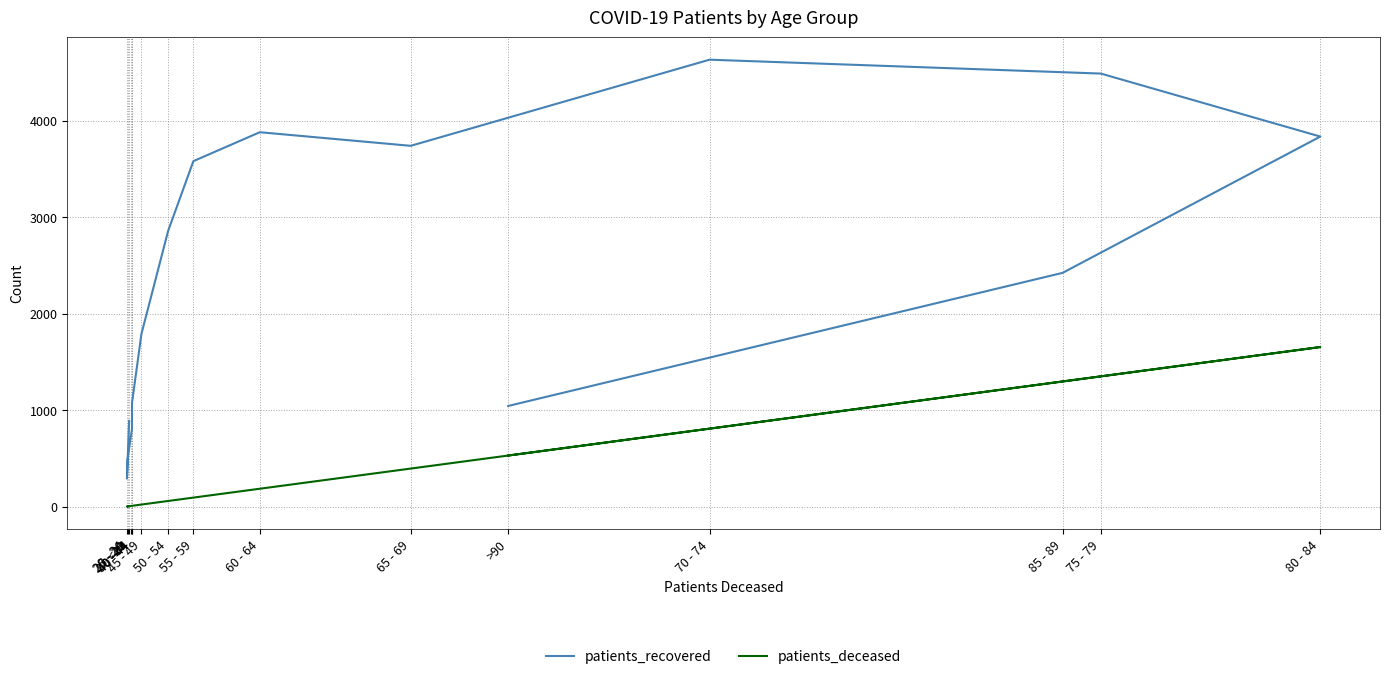

Where is the first local minimum for patients_deceased?

20 - 24